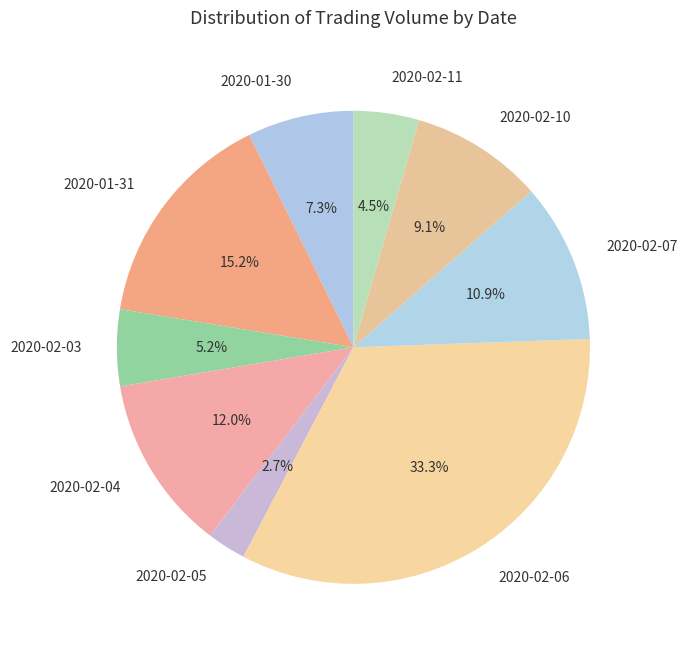

To the nearest percent, what percentage of the pie is 2020-02-05?

3%